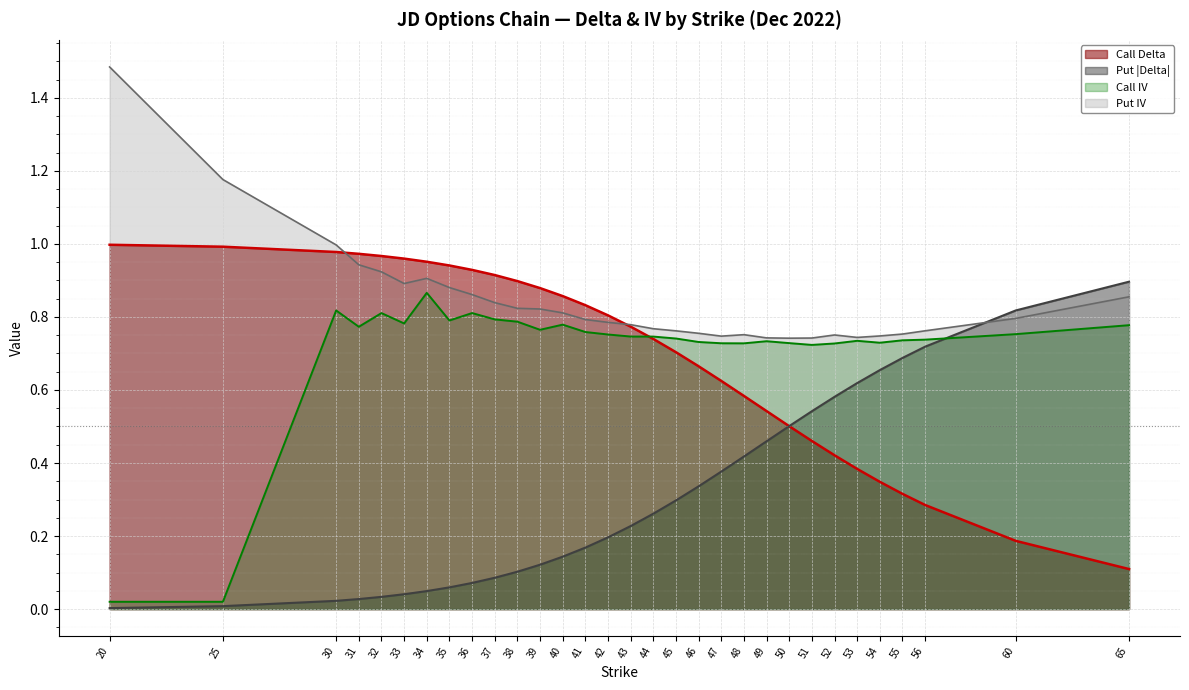

Reading left to right, extract all data points from this chart.

delta_c: 20=1.0	25=1.0	30=1.0	31=1.0	32=1.0	33=1.0	34=1.0	35=0.9	36=0.9	37=0.9	38=0.9	39=0.9	40=0.9	41=0.8	42=0.8	43=0.8	44=0.7	45=0.7	46=0.7	47=0.6	48=0.6	49=0.5	50=0.5	51=0.5	52=0.4	53=0.4	54=0.3	55=0.3	56=0.3	60=0.2	65=0.1
delta_p: 20=0.0	25=0.0	30=0.0	31=0.0	32=0.0	33=0.0	34=0.0	35=0.1	36=0.1	37=0.1	38=0.1	39=0.1	40=0.1	41=0.2	42=0.2	43=0.2	44=0.3	45=0.3	46=0.3	47=0.4	48=0.4	49=0.5	50=0.5	51=0.5	52=0.6	53=0.6	54=0.7	55=0.7	56=0.7	60=0.8	65=0.9
iv_c: 20=0.0	25=0.0	30=0.8	31=0.8	32=0.8	33=0.8	34=0.9	35=0.8	36=0.8	37=0.8	38=0.8	39=0.8	40=0.8	41=0.8	42=0.8	43=0.7	44=0.7	45=0.7	46=0.7	47=0.7	48=0.7	49=0.7	50=0.7	51=0.7	52=0.7	53=0.7	54=0.7	55=0.7	56=0.7	60=0.8	65=0.8
iv_p: 20=1.5	25=1.2	30=1.0	31=0.9	32=0.9	33=0.9	34=0.9	35=0.9	36=0.9	37=0.8	38=0.8	39=0.8	40=0.8	41=0.8	42=0.8	43=0.8	44=0.8	45=0.8	46=0.8	47=0.7	48=0.8	49=0.7	50=0.7	51=0.7	52=0.8	53=0.7	54=0.7	55=0.8	56=0.8	60=0.8	65=0.9